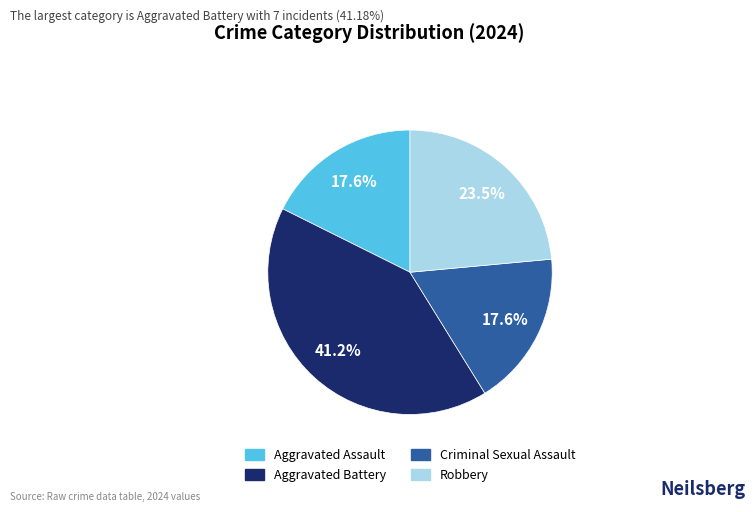

Does Aggravated Assault account for over 50% of the chart?

No